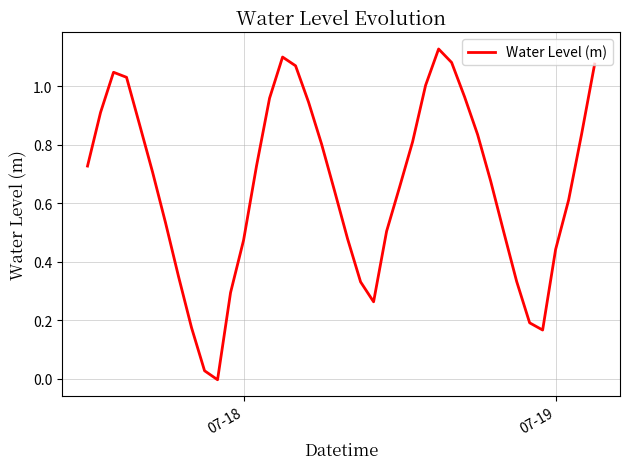

At which label does the data first exceed 0?

07-18